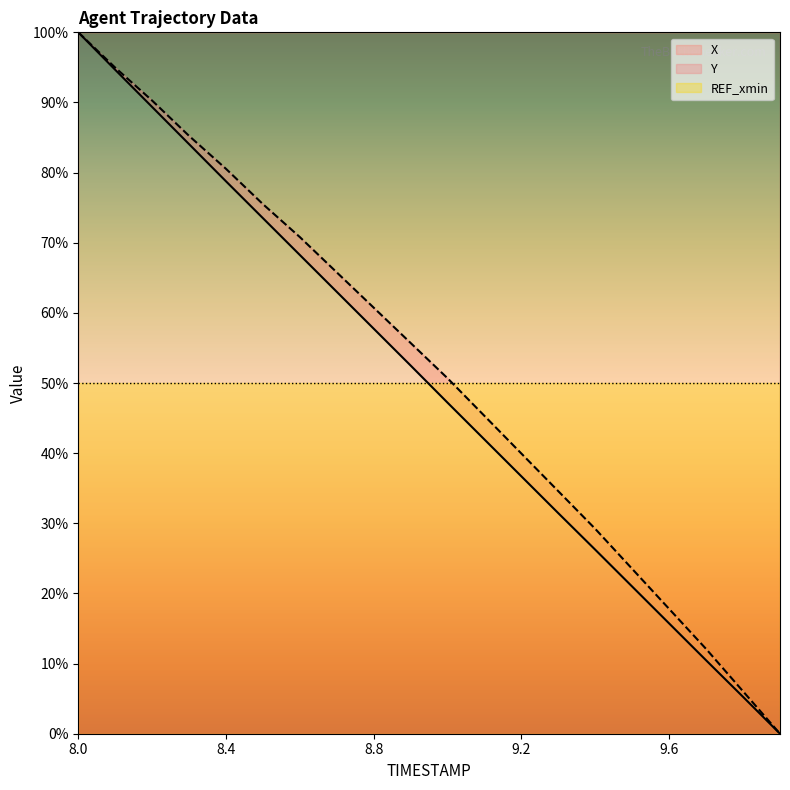

Between 5 and 17, which series saw the biggest shift?

Y